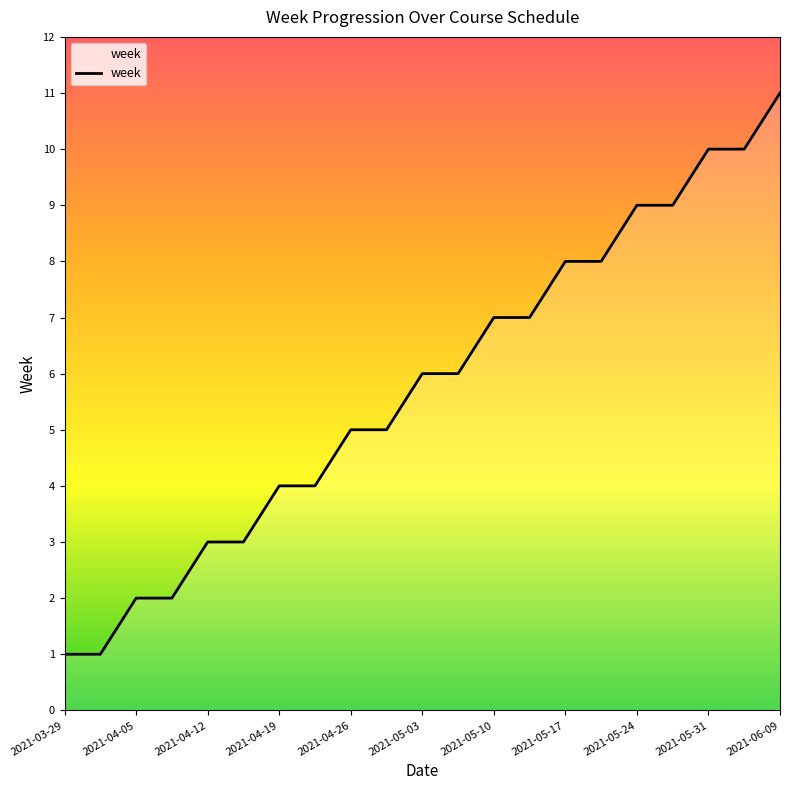

What is the difference between the maximum and minimum values?

10